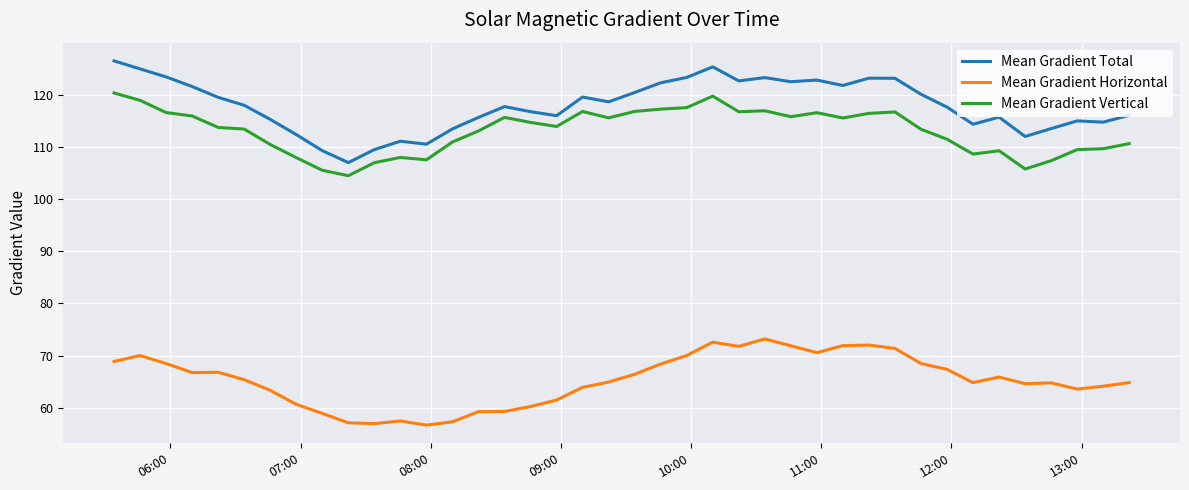

Does the chart have visible grid lines?

Yes